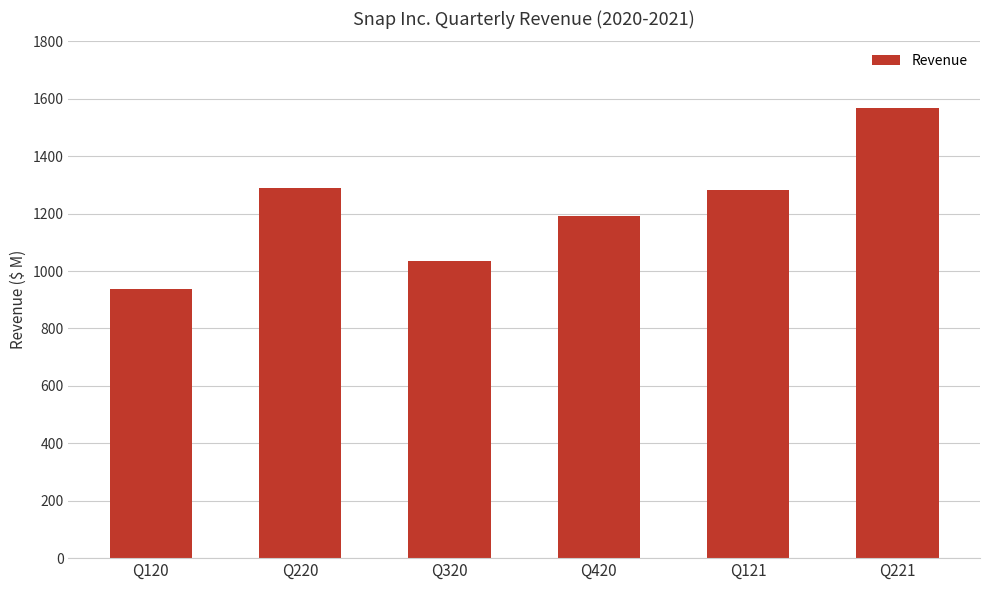

The value at Q420 is 406.7. True or false?

False